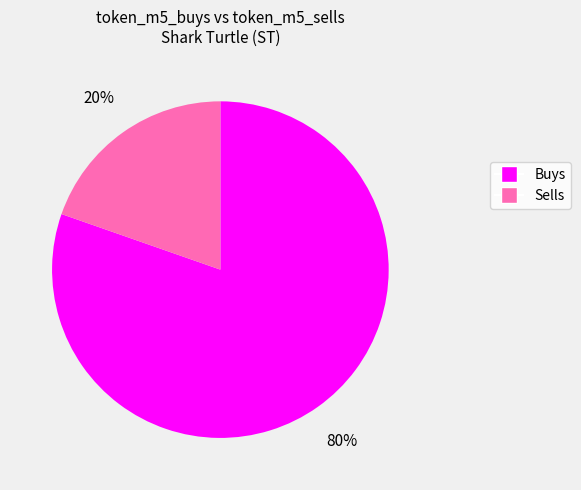

Does any single category account for the majority?

Yes